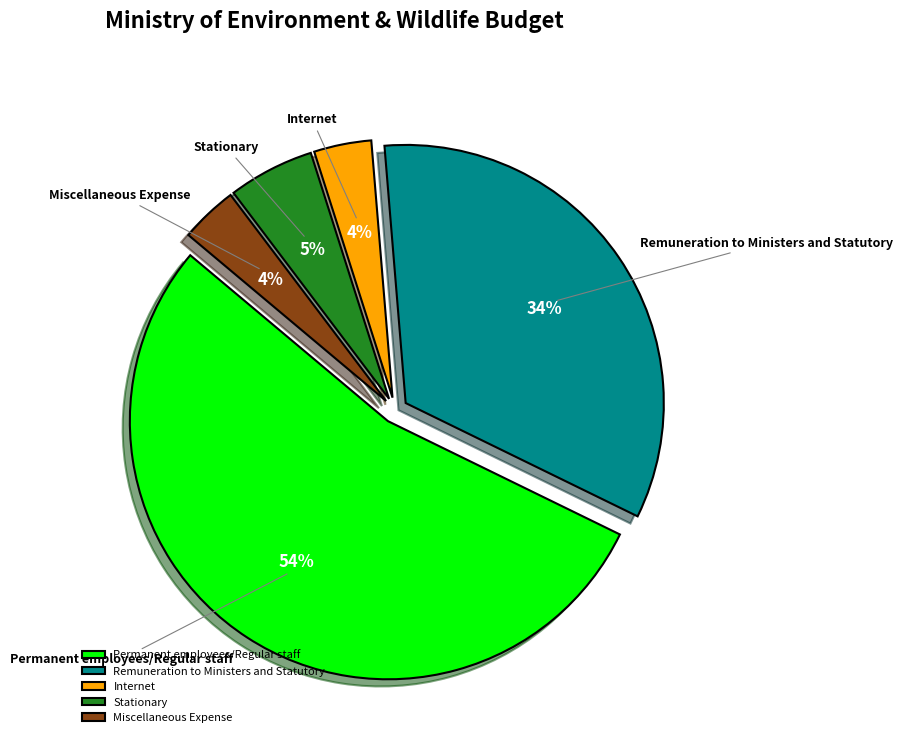

To the nearest percent, what percentage of the pie is Miscellaneous Expense?

4%